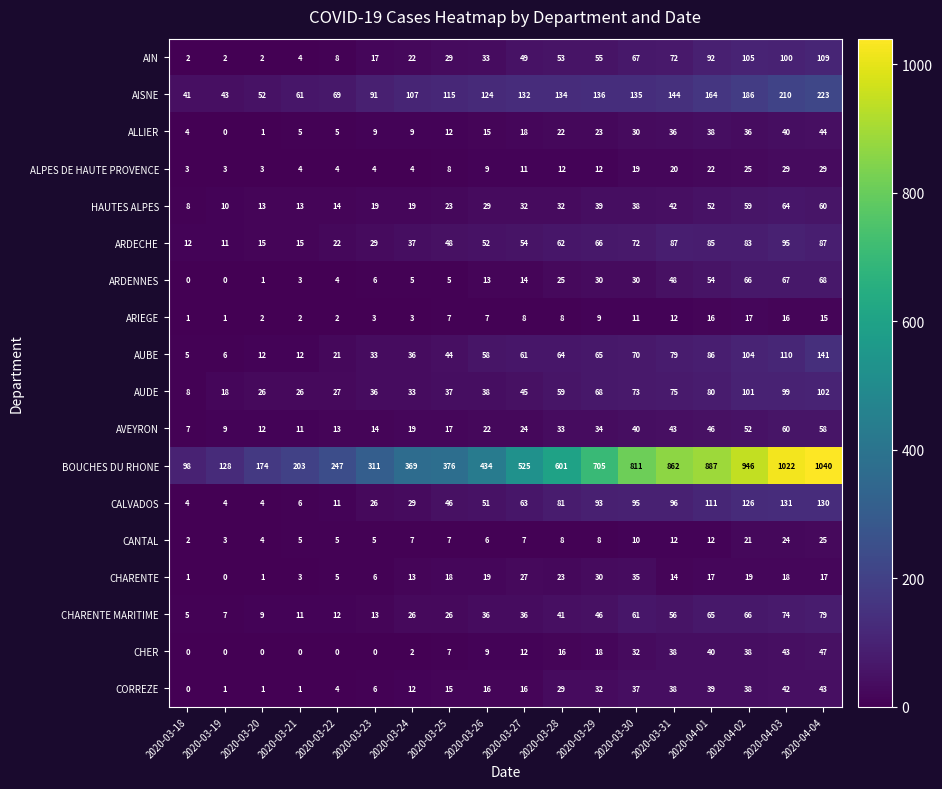

At which category does the chart reach its peak across all series?

2020-04-04